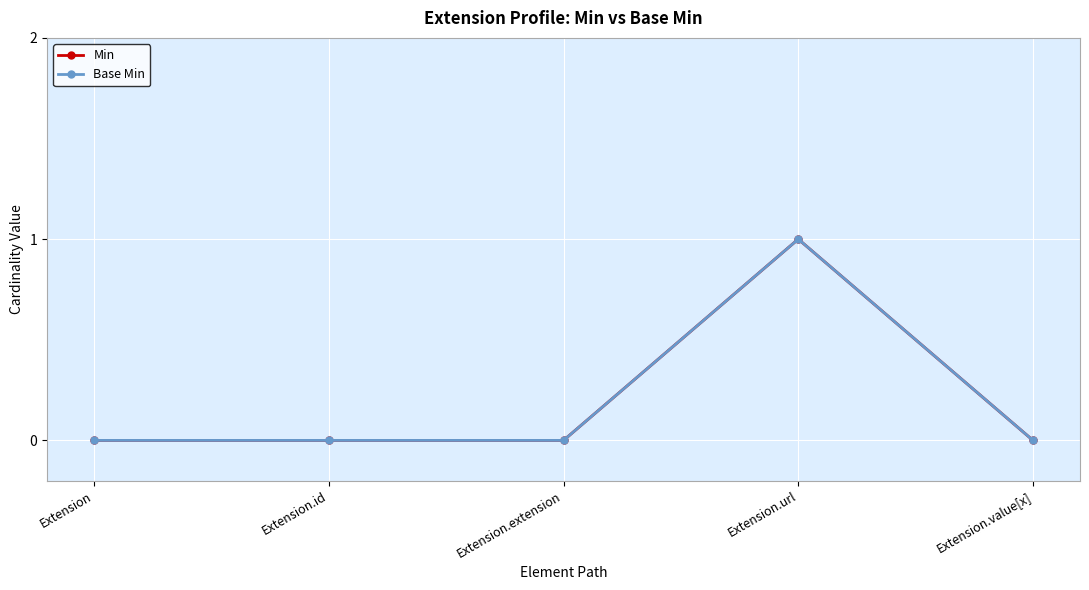

Reading left to right, extract all data points from this chart.

Min: 0	0	0	1	0
Base Min: 0	0	0	1	0